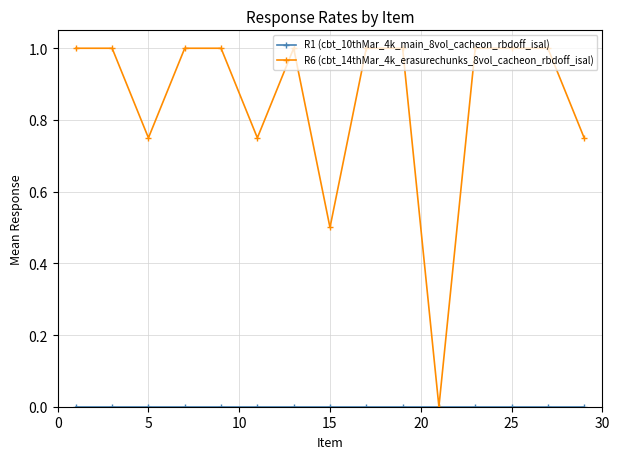

What is the greatest value displayed?

1.0